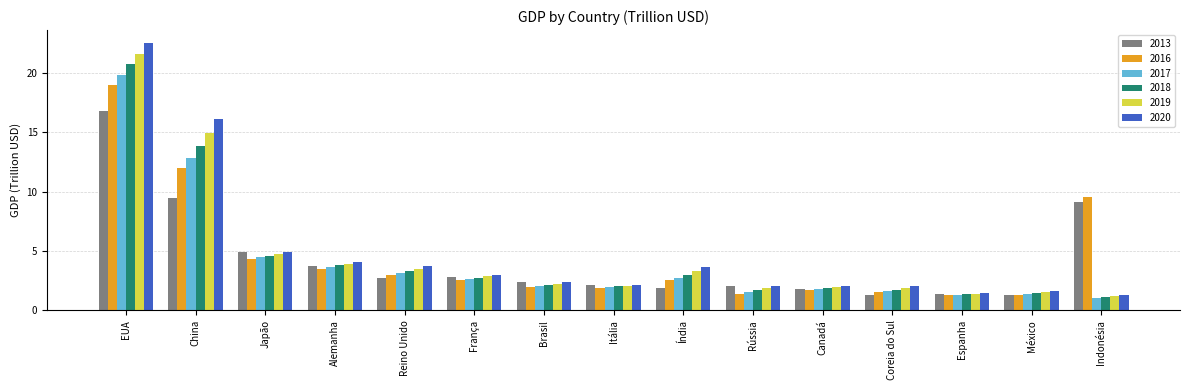

At how many categories does at least one series exceed 8?

3